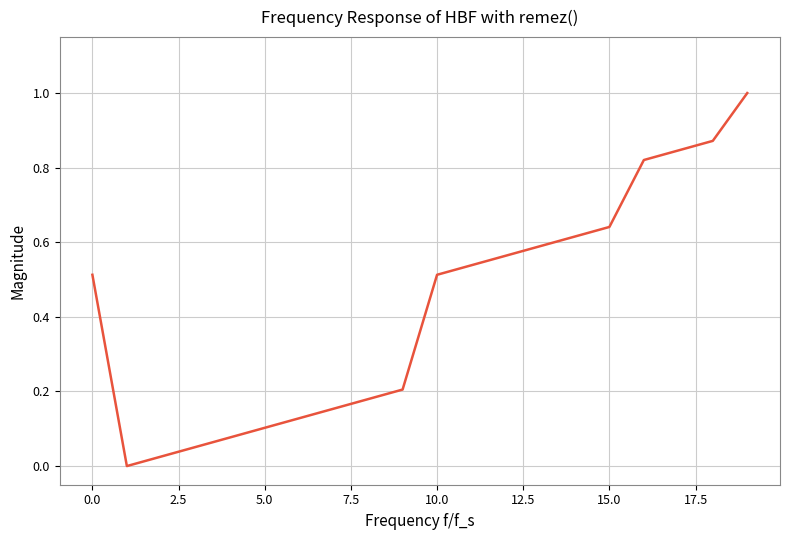

What is the difference between the maximum and second lowest values?

1.0